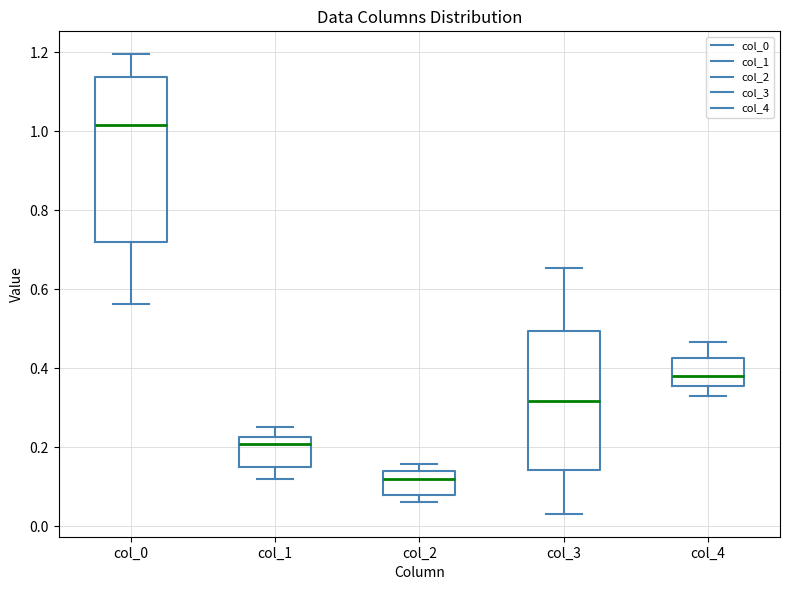

Where is the upper edge of the box for col_3 on the y-axis? The values are not printed on the chart, so give them approximately, as read against the axis.

0.50